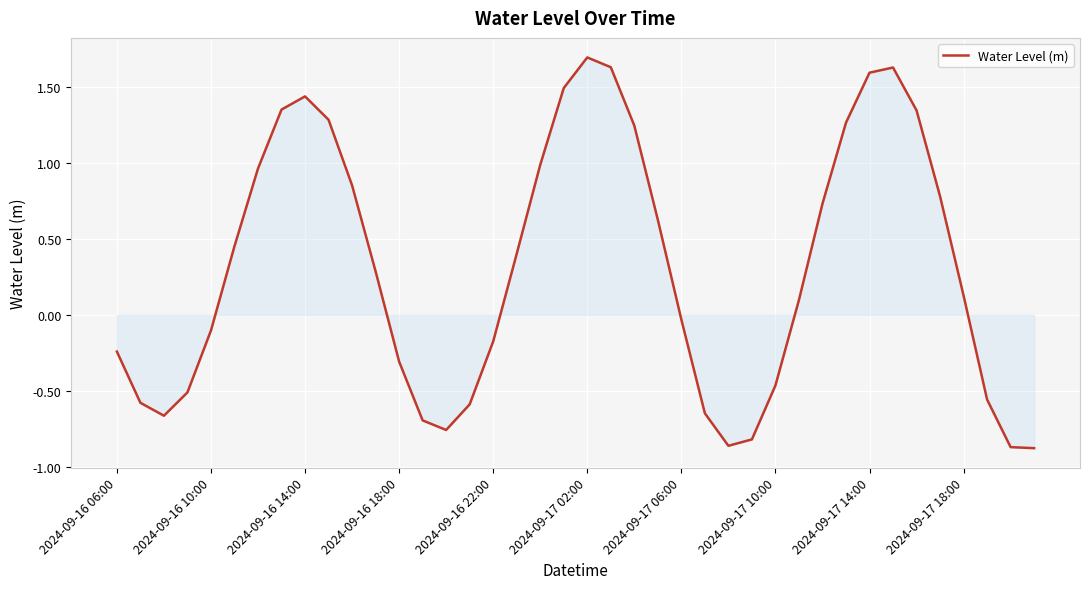

Which label corresponds to the largest value in the chart?

2024-09-17 02:00